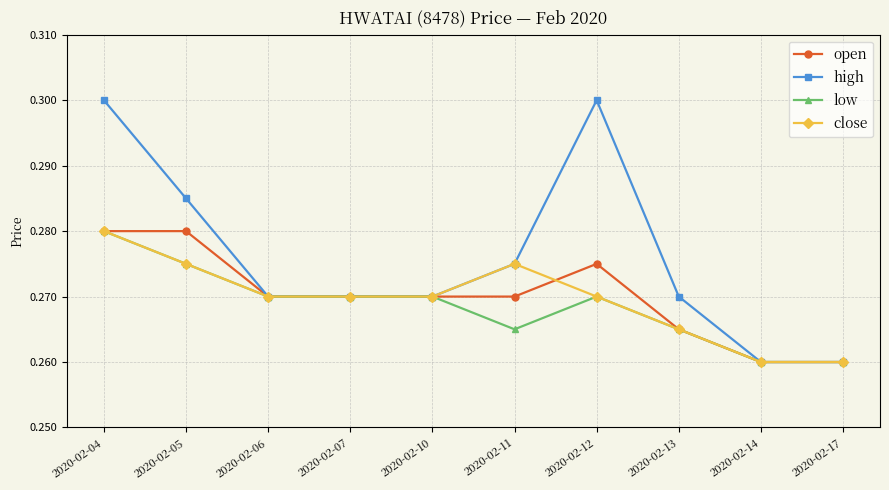

Between 2020-02-04 and 2020-02-06, which series saw the biggest shift?

high